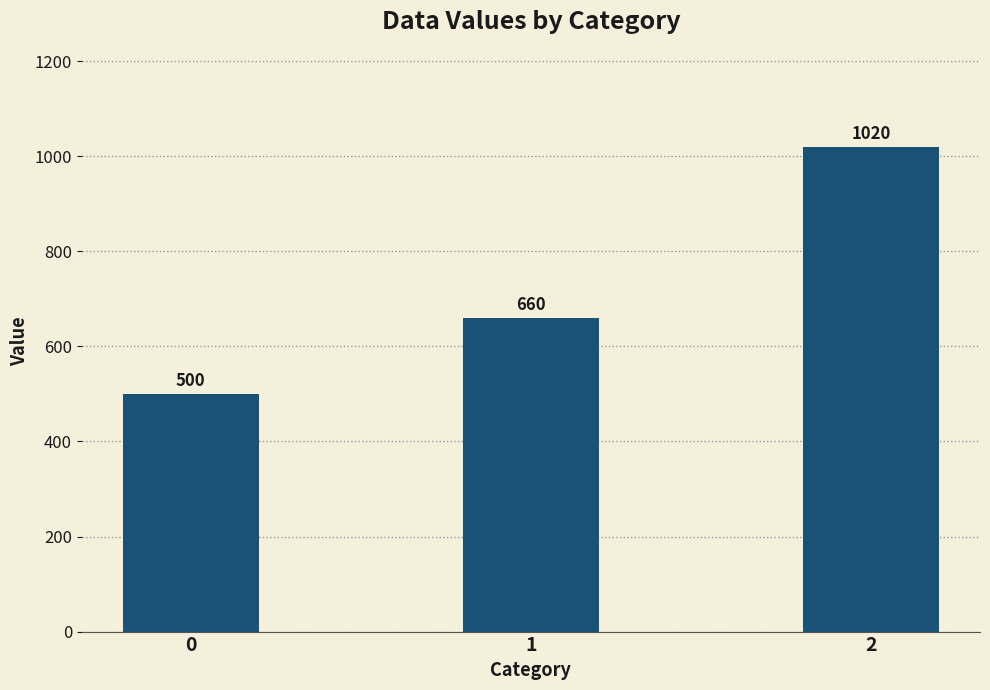

List the labels in order of value, smallest first.

0, 1, 2